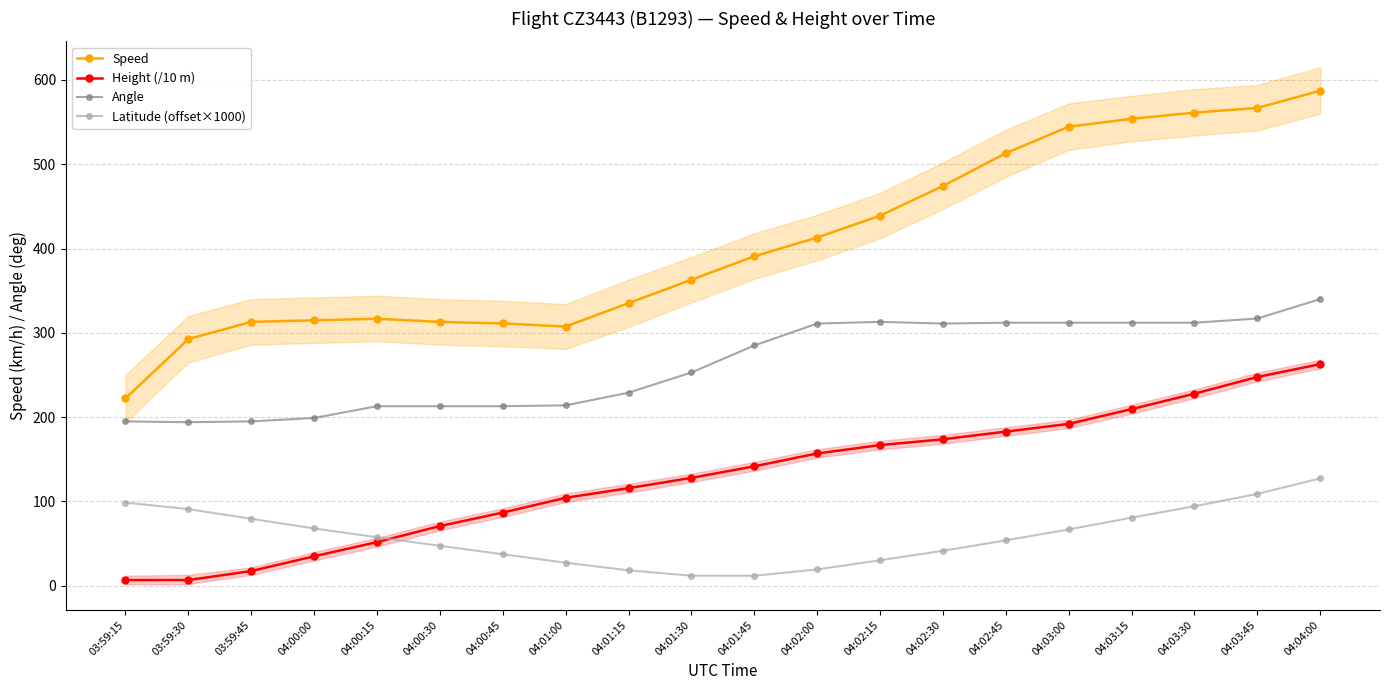

True or false: Height (/10 m) has a value of 182.9 at 04:02:45.

True